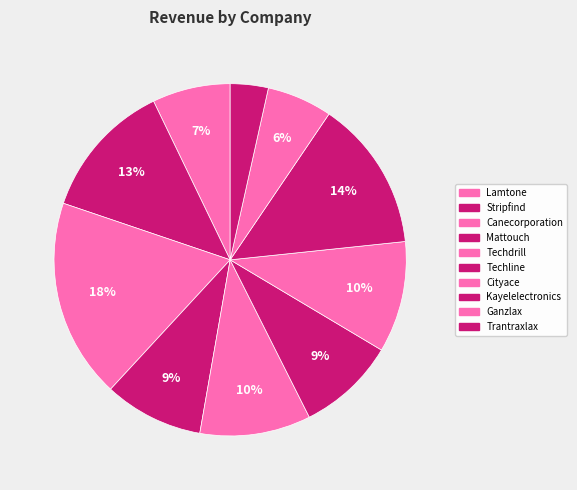

To the nearest percent, what is the combined percentage of Lamtone and Mattouch?

16%